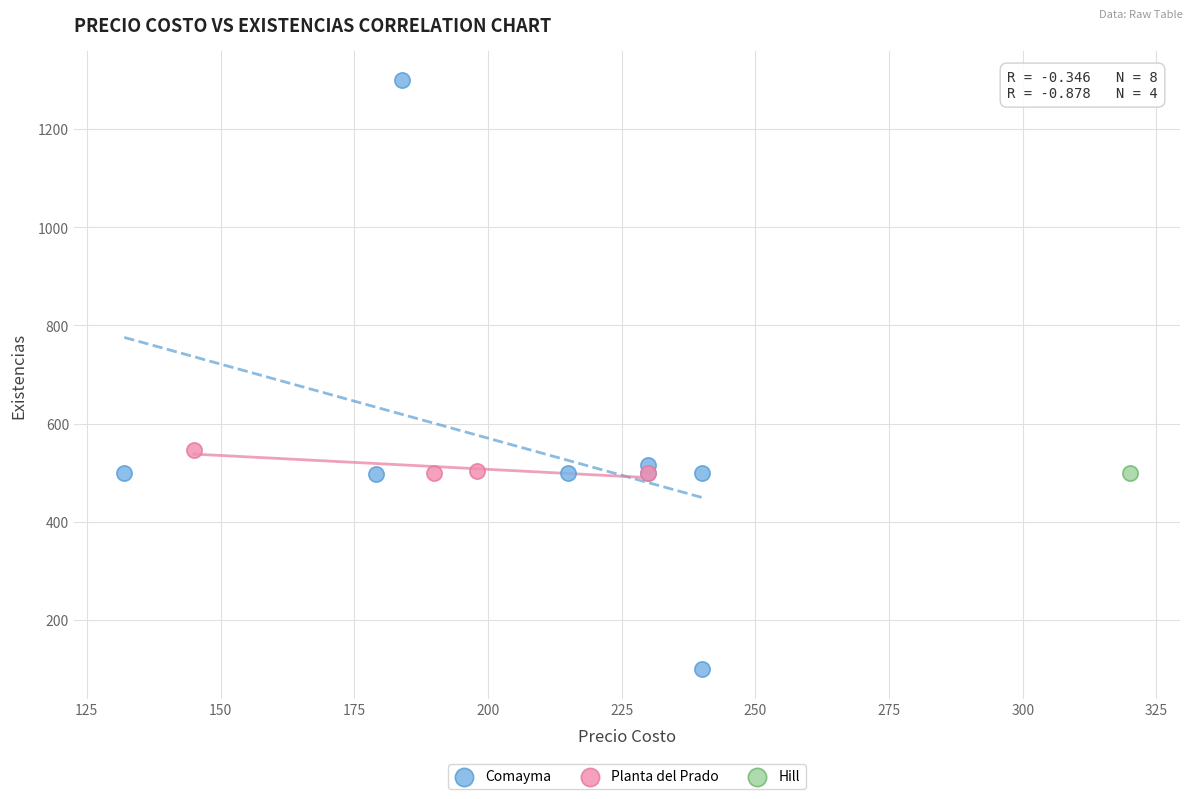

What are all the series names shown in the legend?

Comayma, Planta del Prado, Hill